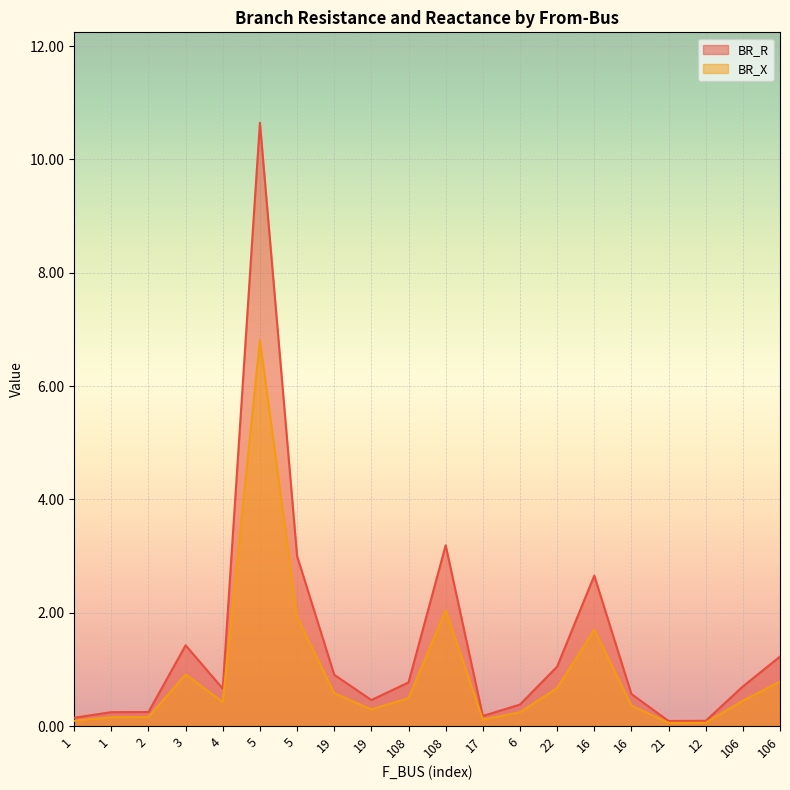

What is the label of the 12th point from the right?

19